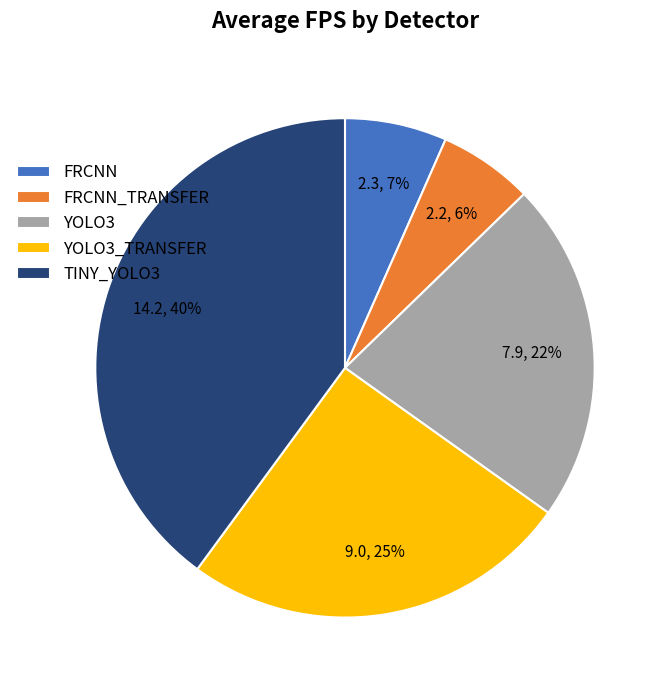

Combined, do FRCNN_TRANSFER and YOLO3 account for over 50%?

No